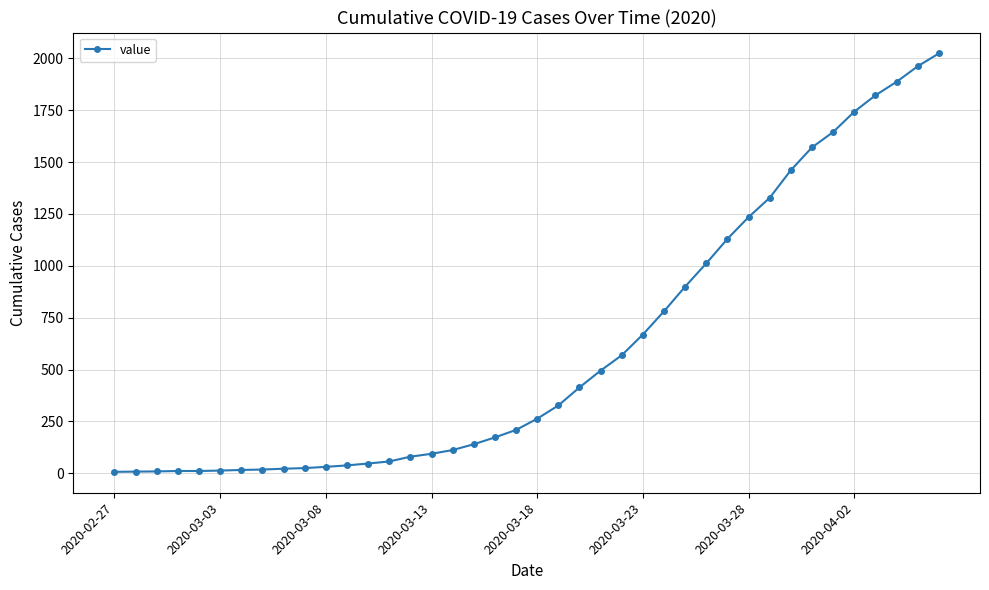

What is the difference between the maximum and minimum values?

2017